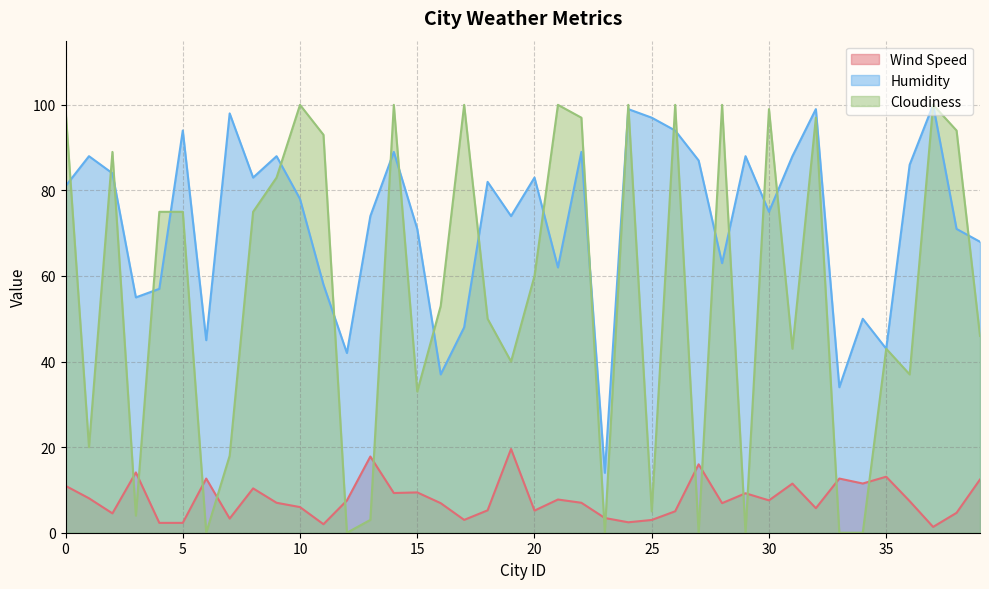

Does the chart display data point markers on the line(s)?

No